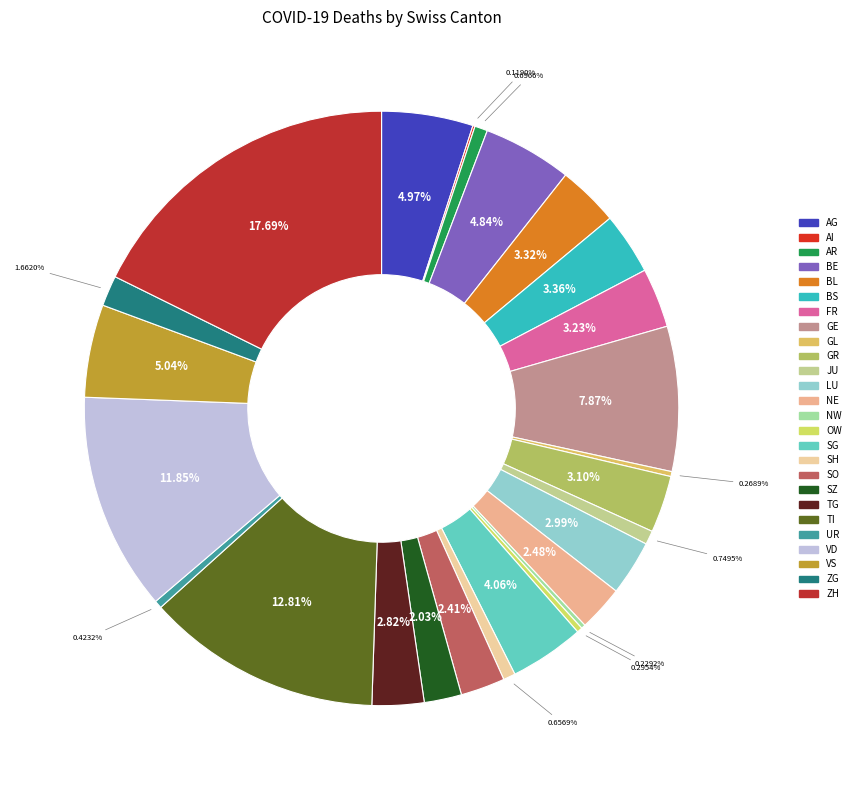

What is the largest slice in the pie chart?

ZH